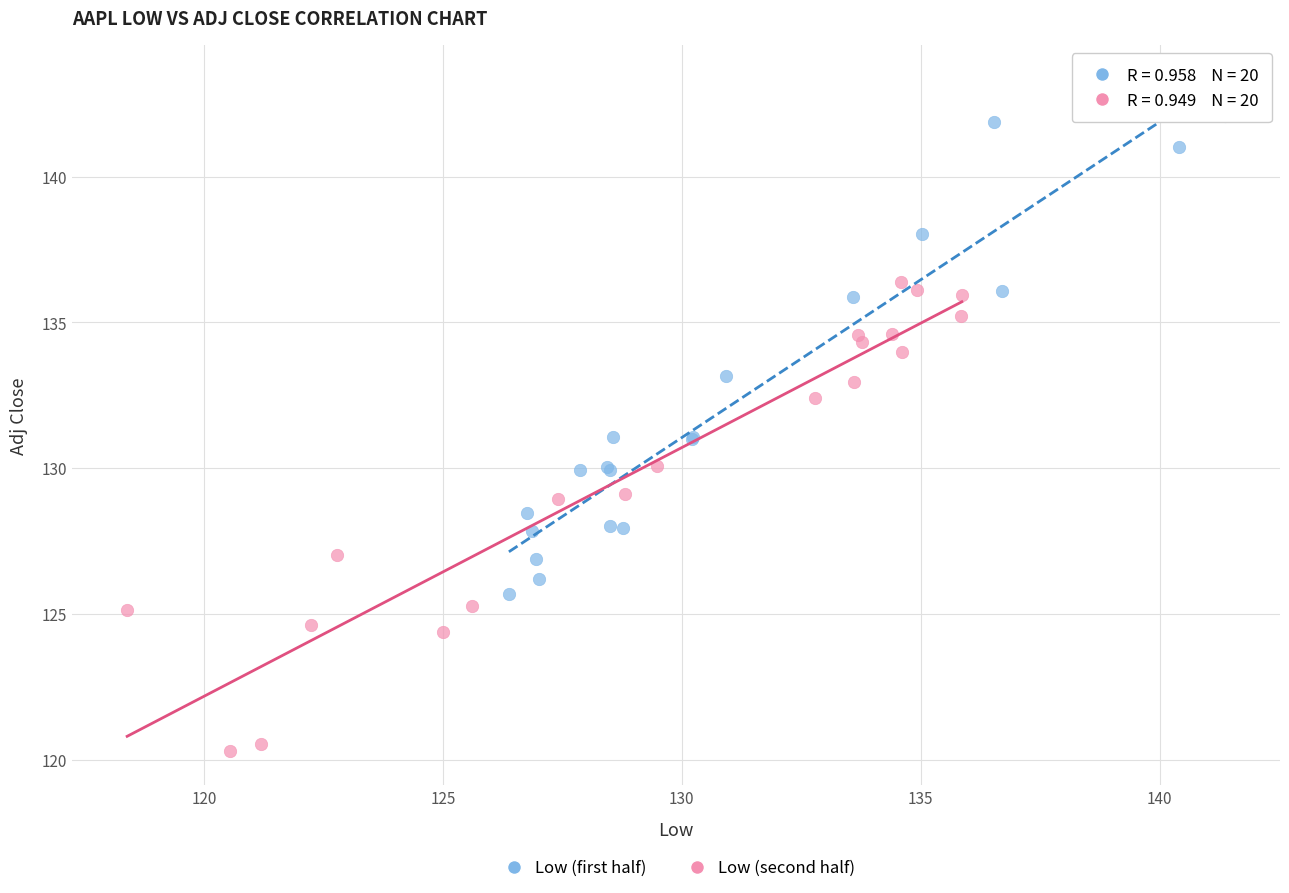

Which series reaches the minimum Y coordinate?

Low (second half)